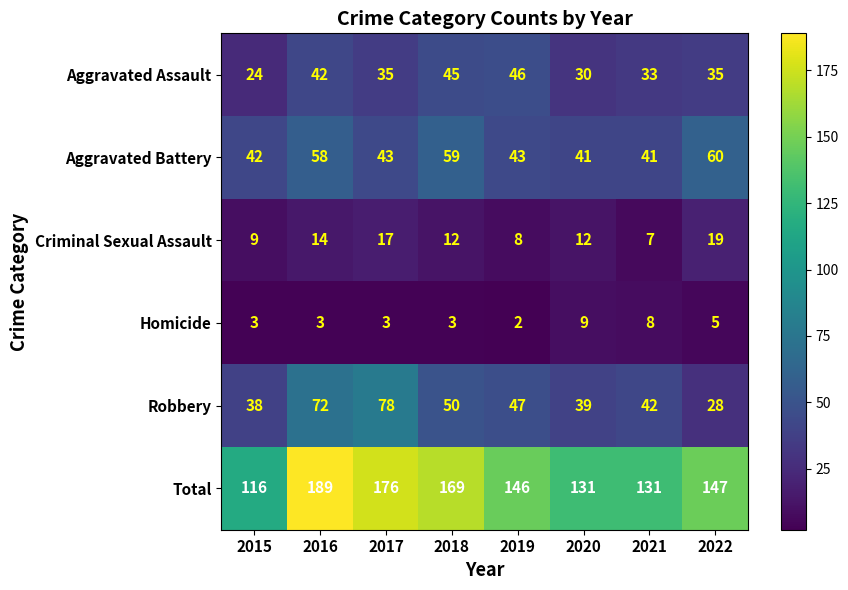

What is the total value across all series at 2019?

292